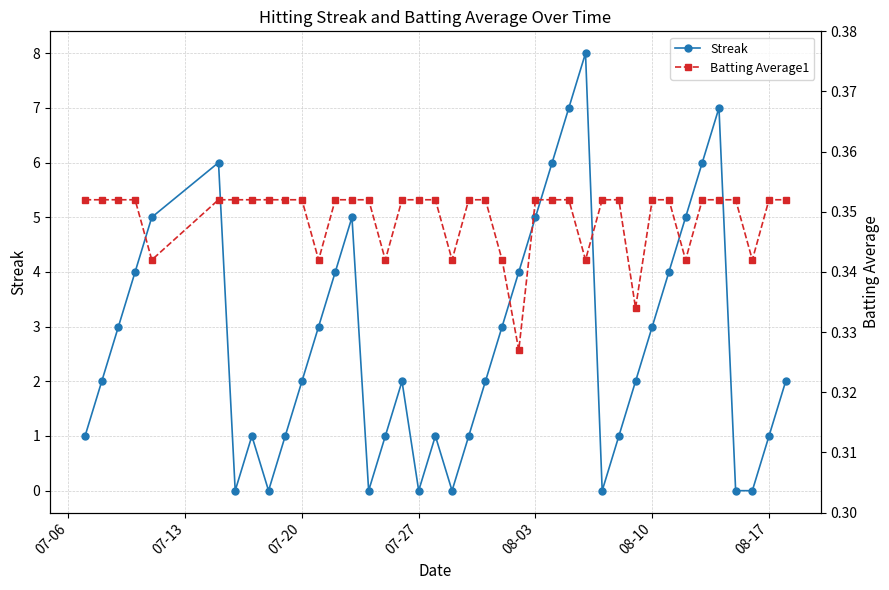

In Batting Average1, how many points are lower than both neighbors (excluding endpoints)?

9